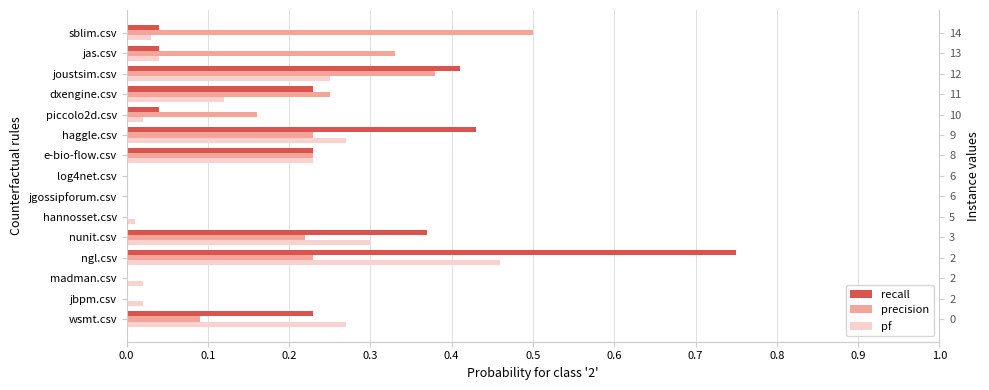

Rank the series by their average value, from highest to lowest.

recall, precision, pf